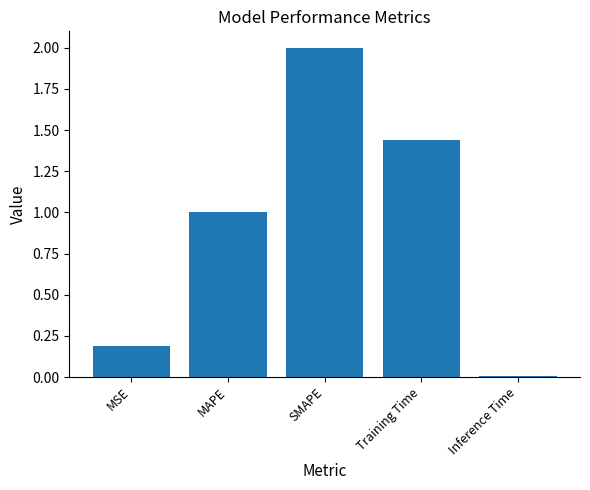

How many data points does each series have?

5